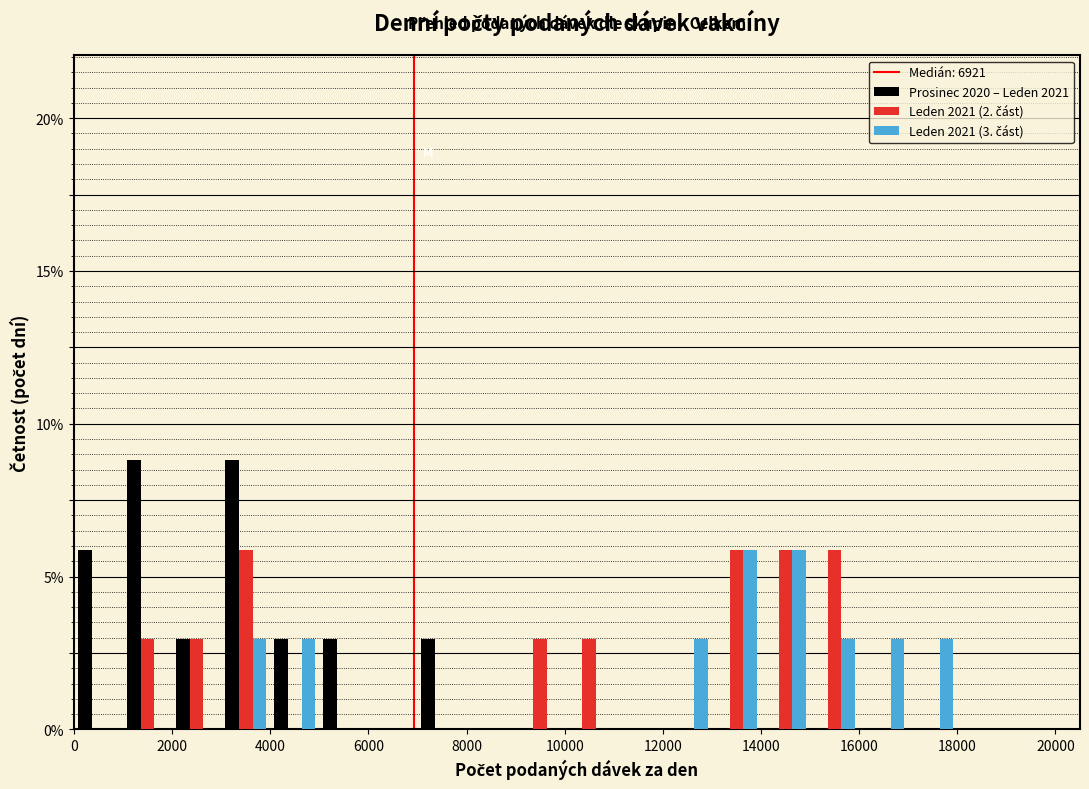

Reading left to right, list every range on the x-axis with the height of the bar of each series over it. The values are not printed on the chart, so give them approximately, as read against the axis.

0 to 1000: Prosinec 2020 – Leden 2021=6	Leden 2021 (2. část)=0	Leden 2021 (3. část)=0
1000 to 2000: Prosinec 2020 – Leden 2021=9	Leden 2021 (2. část)=3	Leden 2021 (3. část)=0
2000 to 3000: Prosinec 2020 – Leden 2021=3	Leden 2021 (2. část)=3	Leden 2021 (3. část)=0
3000 to 4000: Prosinec 2020 – Leden 2021=9	Leden 2021 (2. část)=6	Leden 2021 (3. část)=3
4000 to 5000: Prosinec 2020 – Leden 2021=3	Leden 2021 (2. část)=0	Leden 2021 (3. část)=3
5000 to 6000: Prosinec 2020 – Leden 2021=3	Leden 2021 (2. část)=0	Leden 2021 (3. část)=0
6000 to 7000: Prosinec 2020 – Leden 2021=0	Leden 2021 (2. část)=0	Leden 2021 (3. část)=0
7000 to 8000: Prosinec 2020 – Leden 2021=3	Leden 2021 (2. část)=0	Leden 2021 (3. část)=0
8000 to 9000: Prosinec 2020 – Leden 2021=0	Leden 2021 (2. část)=0	Leden 2021 (3. část)=0
9000 to 10000: Prosinec 2020 – Leden 2021=0	Leden 2021 (2. část)=3	Leden 2021 (3. část)=0
10000 to 11000: Prosinec 2020 – Leden 2021=0	Leden 2021 (2. část)=3	Leden 2021 (3. část)=0
11000 to 12000: Prosinec 2020 – Leden 2021=0	Leden 2021 (2. část)=0	Leden 2021 (3. část)=0
12000 to 13000: Prosinec 2020 – Leden 2021=0	Leden 2021 (2. část)=0	Leden 2021 (3. část)=3
13000 to 14000: Prosinec 2020 – Leden 2021=0	Leden 2021 (2. část)=6	Leden 2021 (3. část)=6
14000 to 15000: Prosinec 2020 – Leden 2021=0	Leden 2021 (2. část)=6	Leden 2021 (3. část)=6
15000 to 16000: Prosinec 2020 – Leden 2021=0	Leden 2021 (2. část)=6	Leden 2021 (3. část)=3
16000 to 17000: Prosinec 2020 – Leden 2021=0	Leden 2021 (2. část)=0	Leden 2021 (3. část)=3
17000 to 18000: Prosinec 2020 – Leden 2021=0	Leden 2021 (2. část)=0	Leden 2021 (3. část)=3
18000 to 19000: Prosinec 2020 – Leden 2021=0	Leden 2021 (2. část)=0	Leden 2021 (3. část)=0
19000 to 20000: Prosinec 2020 – Leden 2021=0	Leden 2021 (2. část)=0	Leden 2021 (3. část)=0